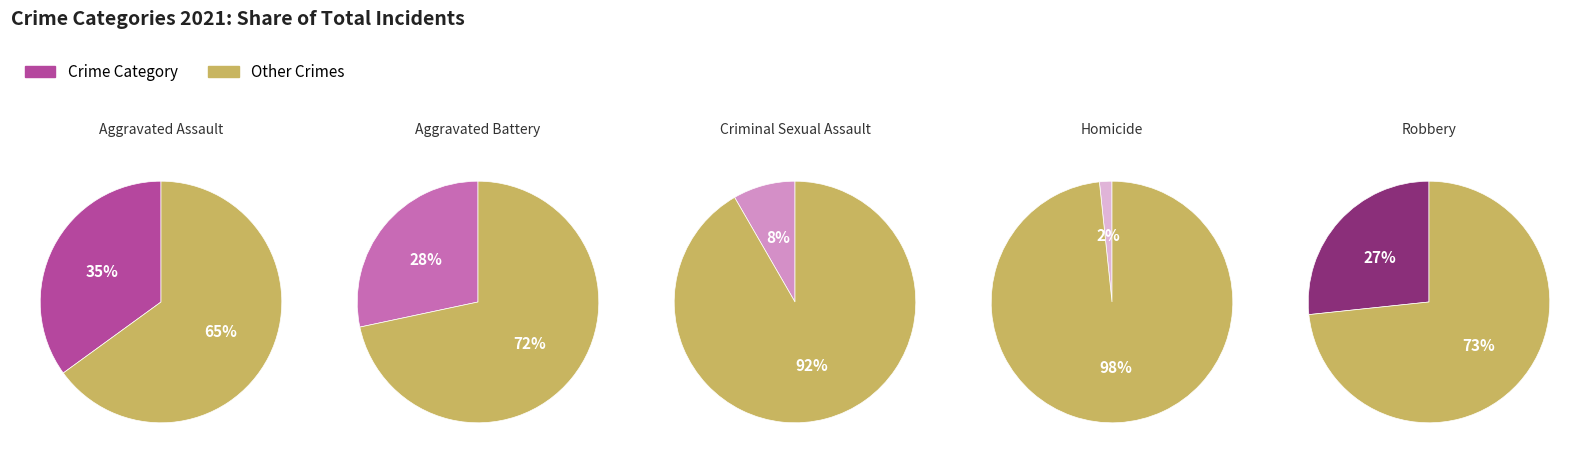

Does Homicide represent more than half of the total?

No